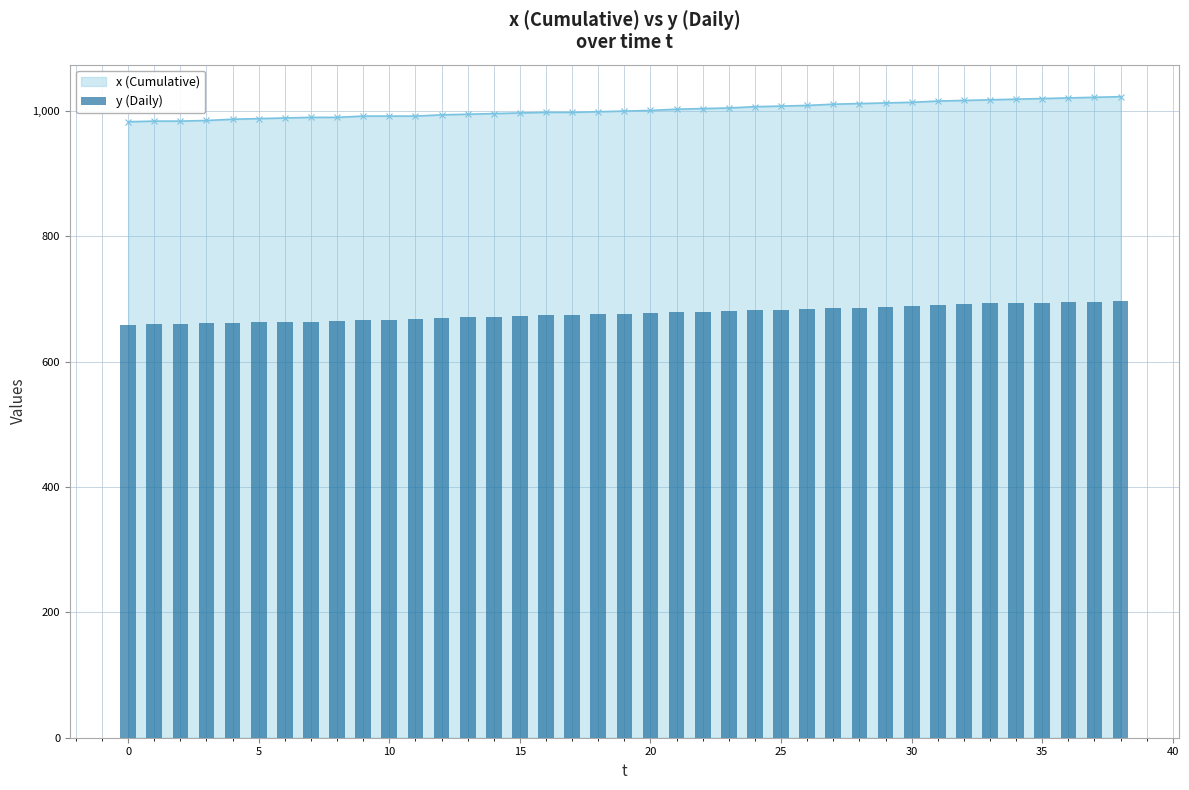

What is the label of the 15th bar from the right?

24